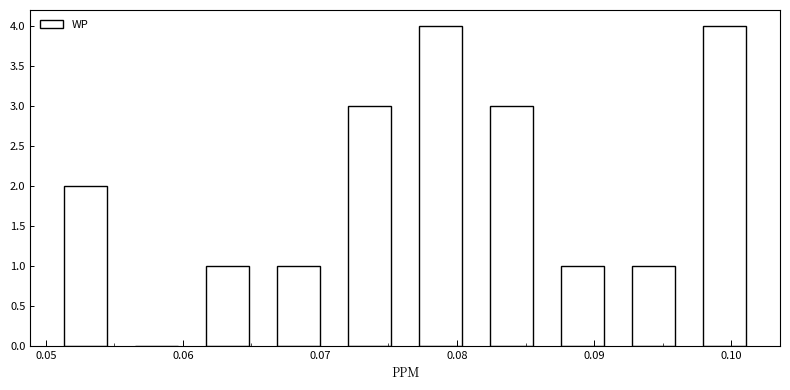

Reading left to right, list every bar in this chart as the range it spans on the x-axis followed by its height. Neither the bar edges nor the heights are printed on the chart, so give them approximately, as read against the axes.

0.050 to 0.056: 2
0.056 to 0.061: 0
0.061 to 0.066: 1
0.066 to 0.071: 1
0.071 to 0.076: 3
0.076 to 0.081: 4
0.081 to 0.087: 3
0.087 to 0.092: 1
0.092 to 0.097: 1
0.097 to 0.102: 4